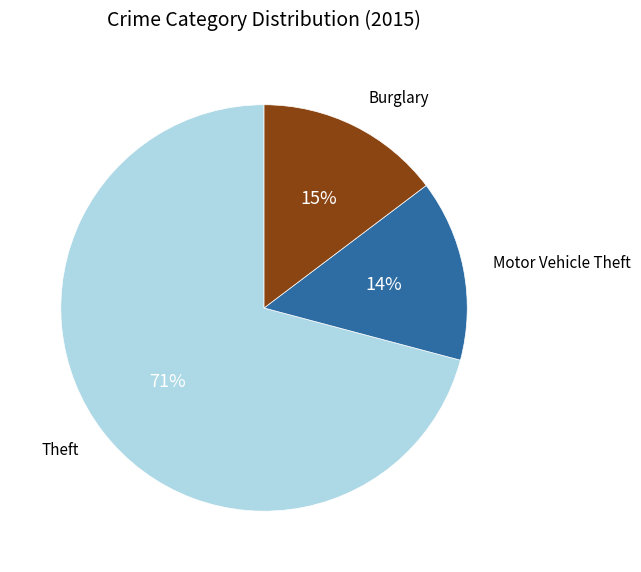

Is Burglary the majority of the pie?

No